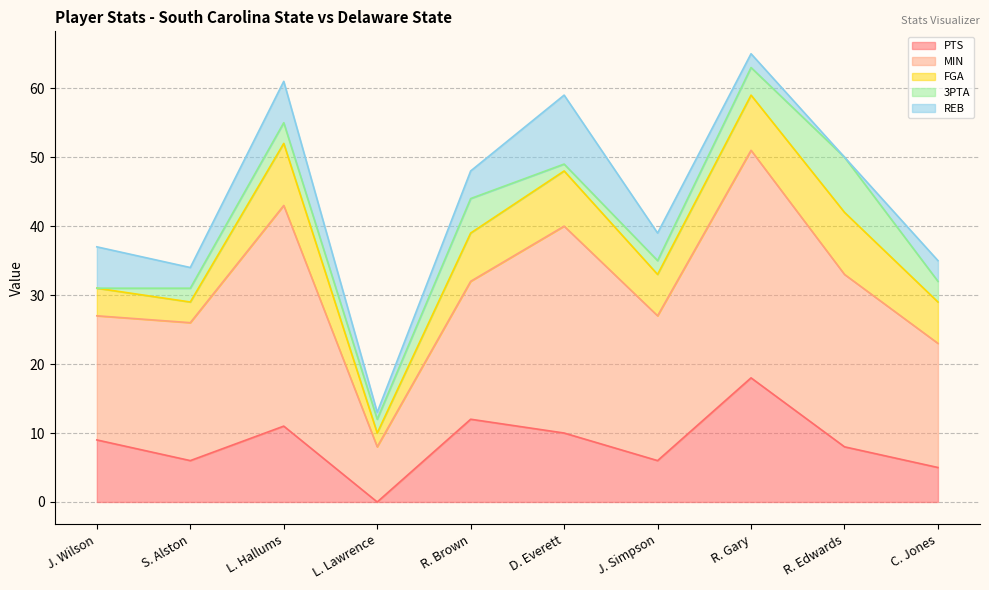

In MIN, how many points are higher than both neighbors (excluding endpoints)?

3